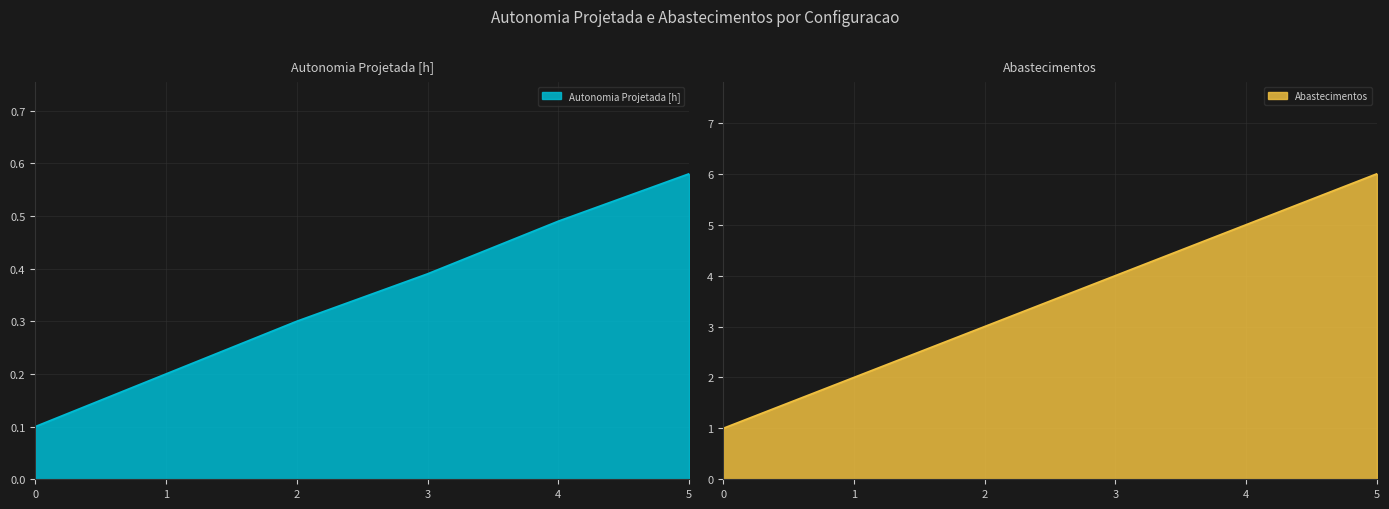

What is the value of the Autonomia Projetada [h] point at the 1st from the left?

0.1